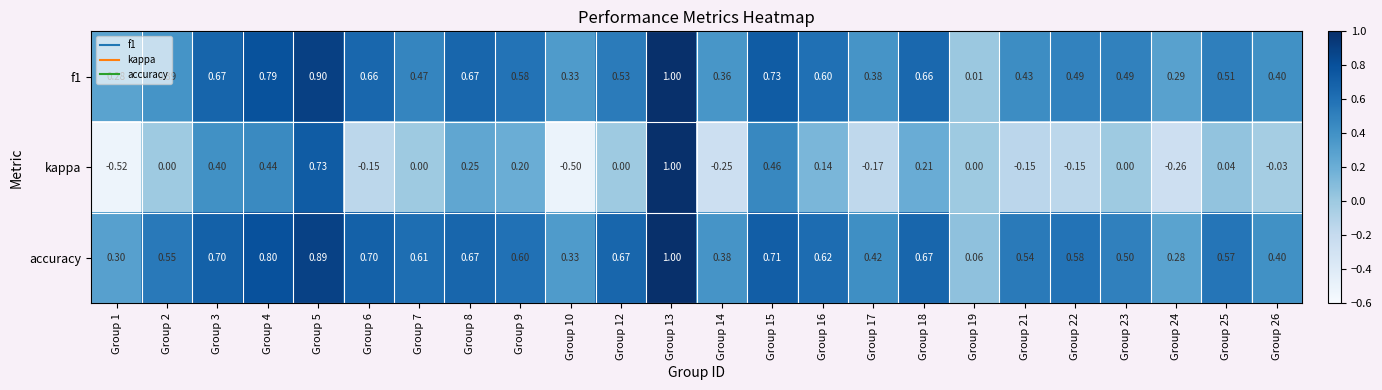

Which series has the largest range (max minus min)?

kappa